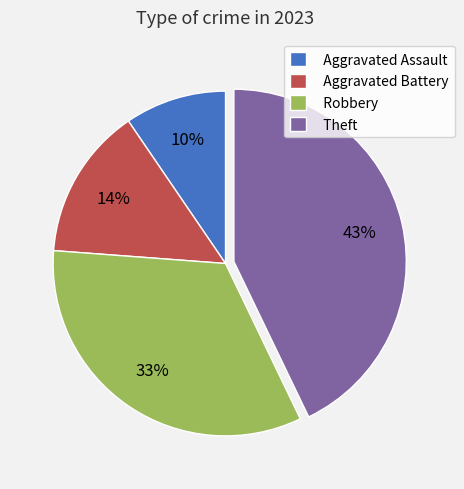

What is the ratio of the value at Aggravated Assault to the value at Robbery?

0.3